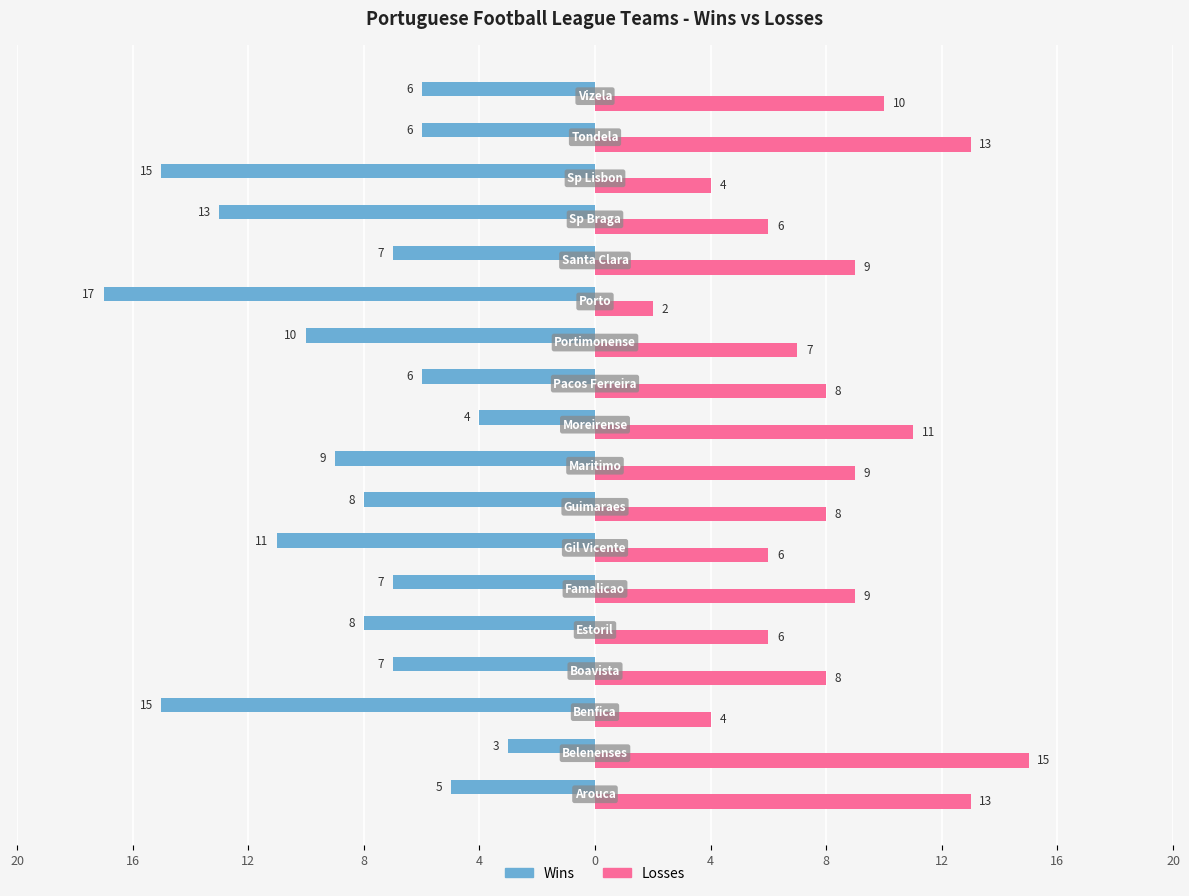

What are all the series names shown in the legend?

Wins, Losses